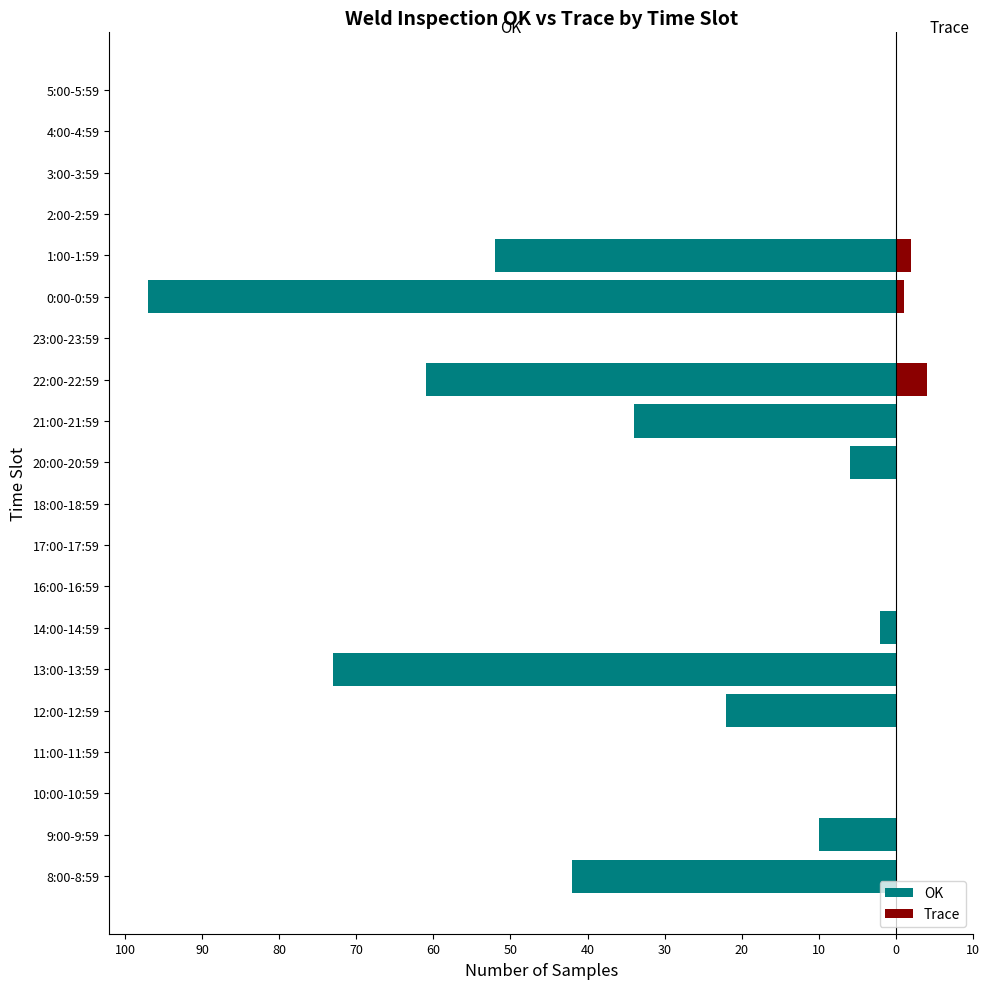

At how many categories does at least one series exceed -57?

20